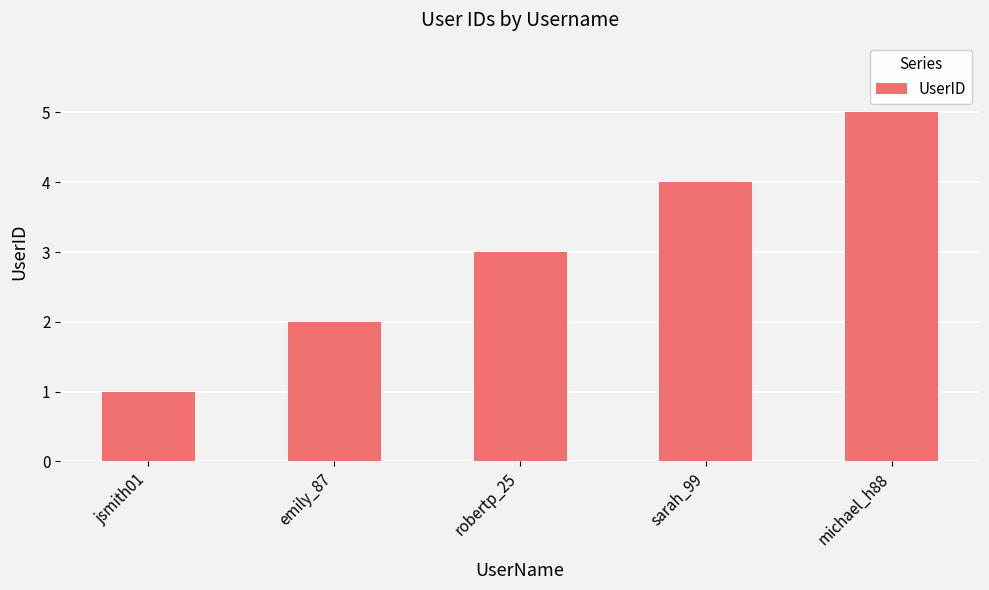

What is the value of the 4th bar from the left?

4